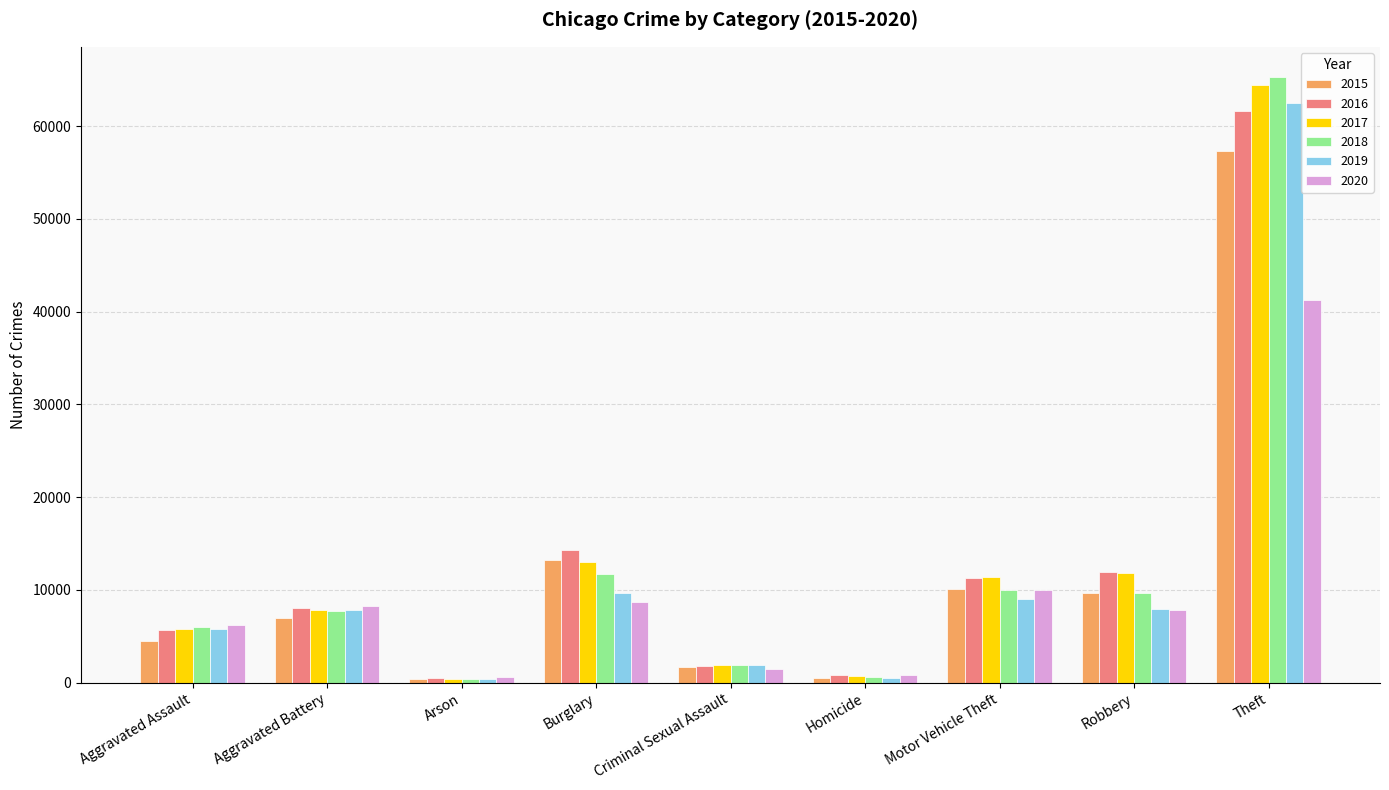

Does the chart contain stacked bars?

No